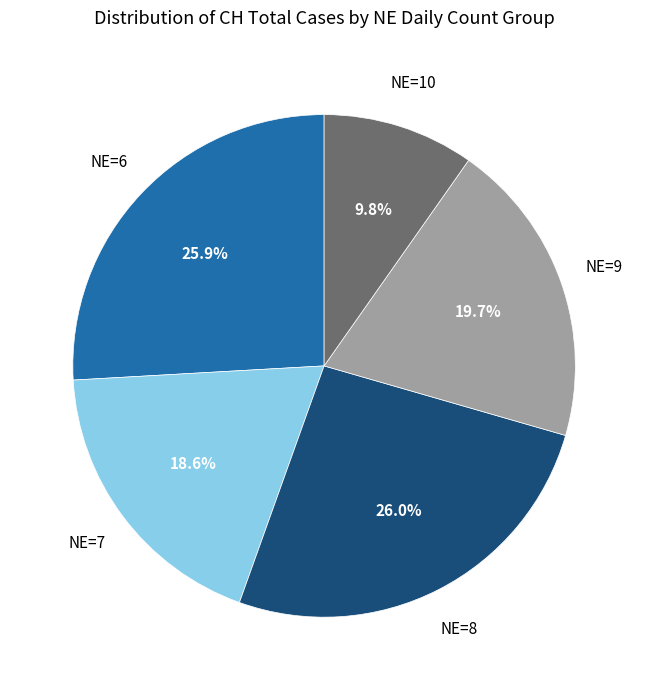

Does any single category account for the majority?

No